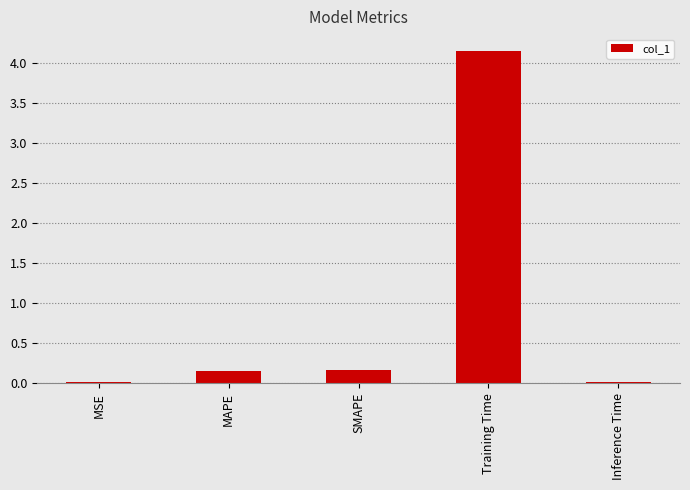

What is the sum of all values?

4.5